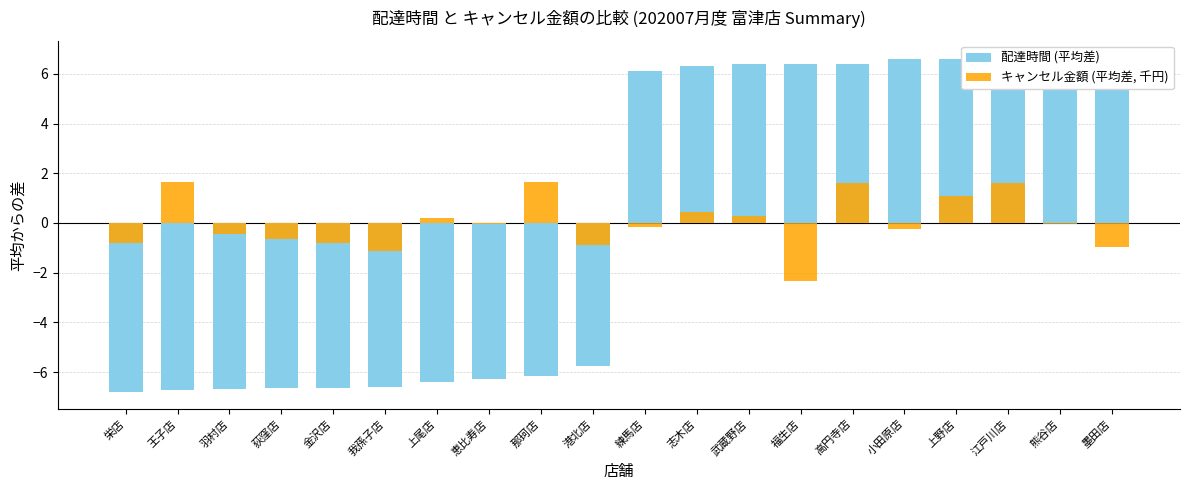

Which category has the lowest value in the 配達時間 (平均差) series?

栄店